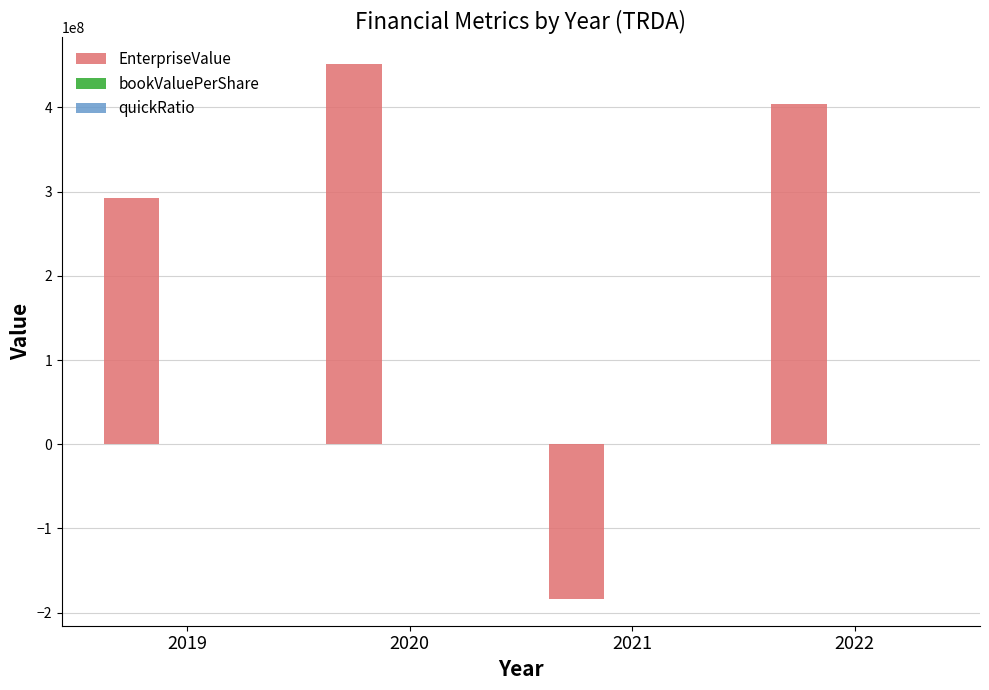

At which category is the sum across all series the highest?

2020